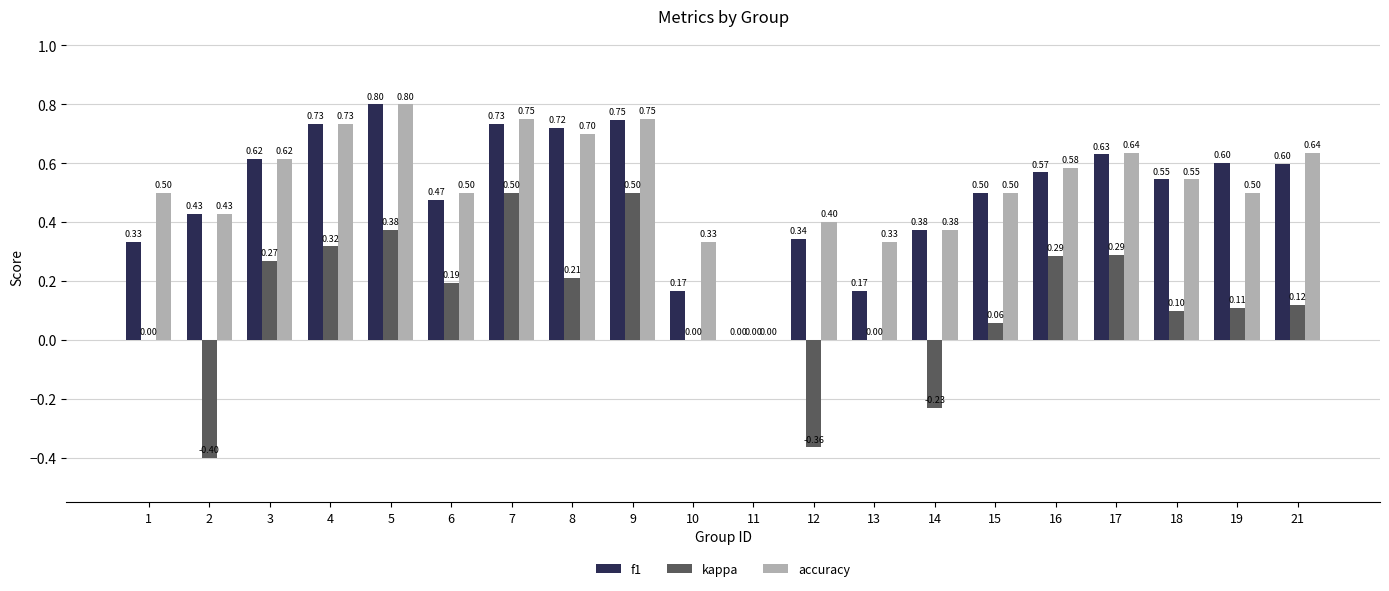

Which series has the largest total across all categories?

accuracy